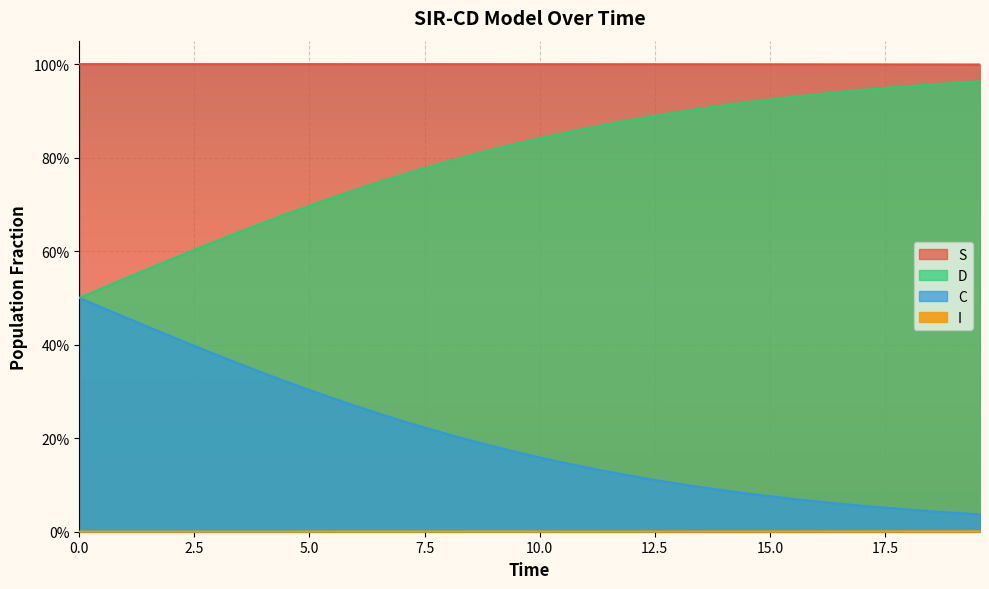

At 2.5, list the series in order from smallest to largest.

I, D, C, S